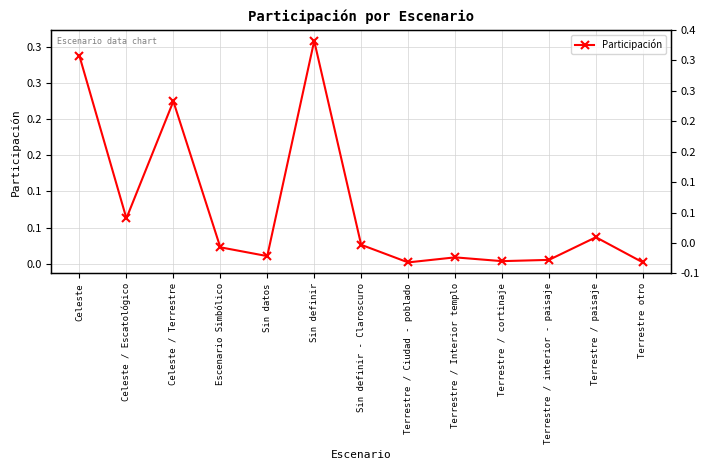

The chart shows a value of 0.0 at Terrestre / interior - paisaje. True or false?

True